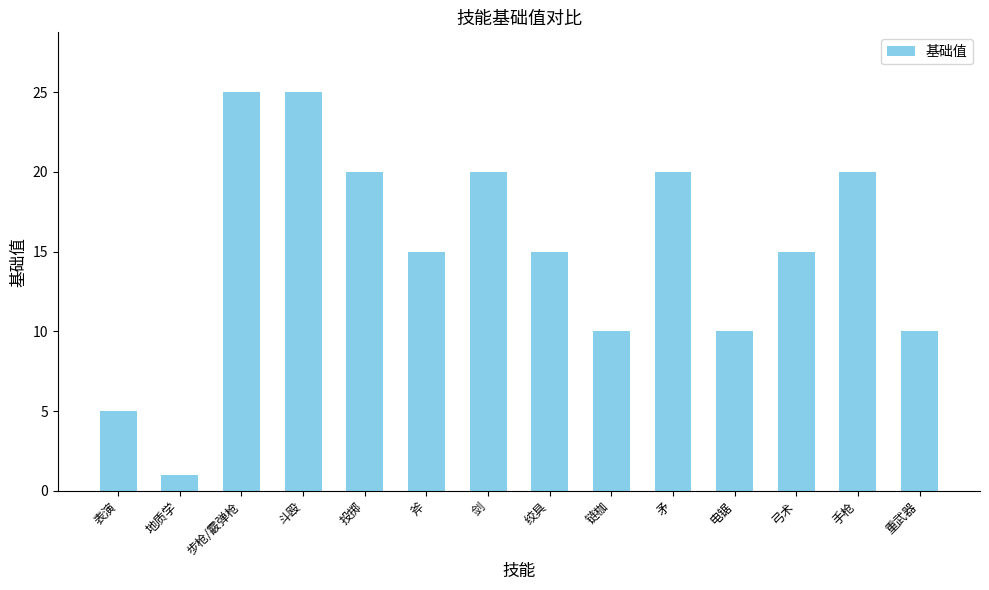

Count the number of data series in this chart.

1